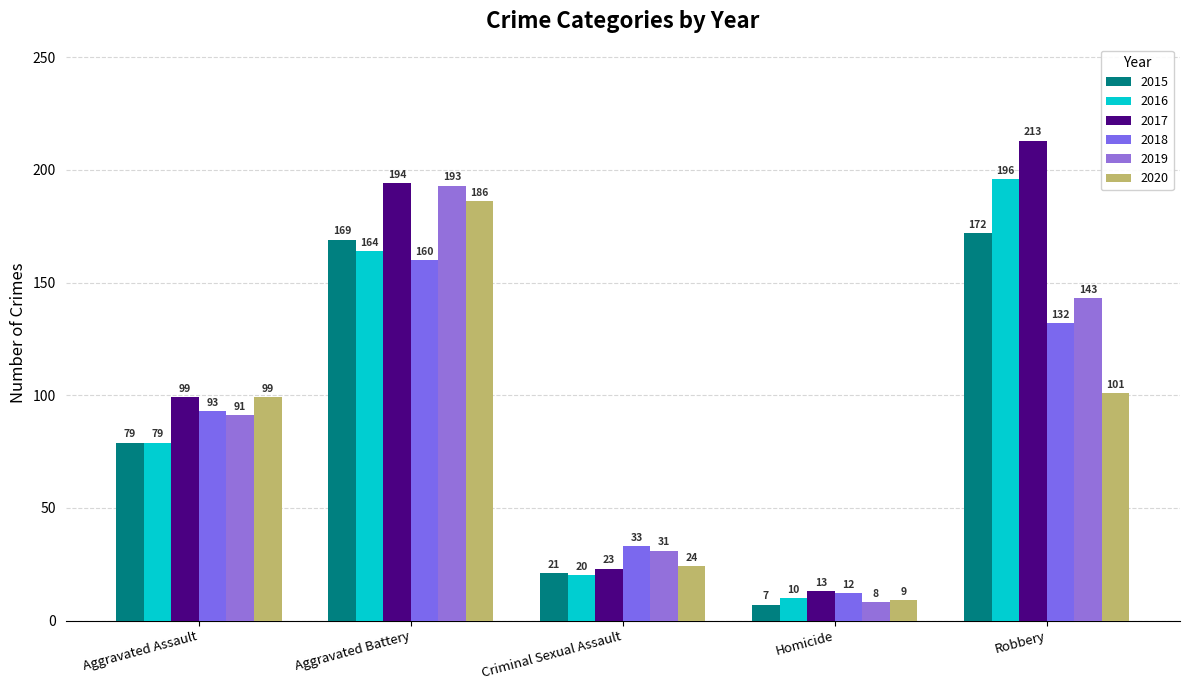

Which has a higher value, Aggravated Assault or Homicide?

Aggravated Assault